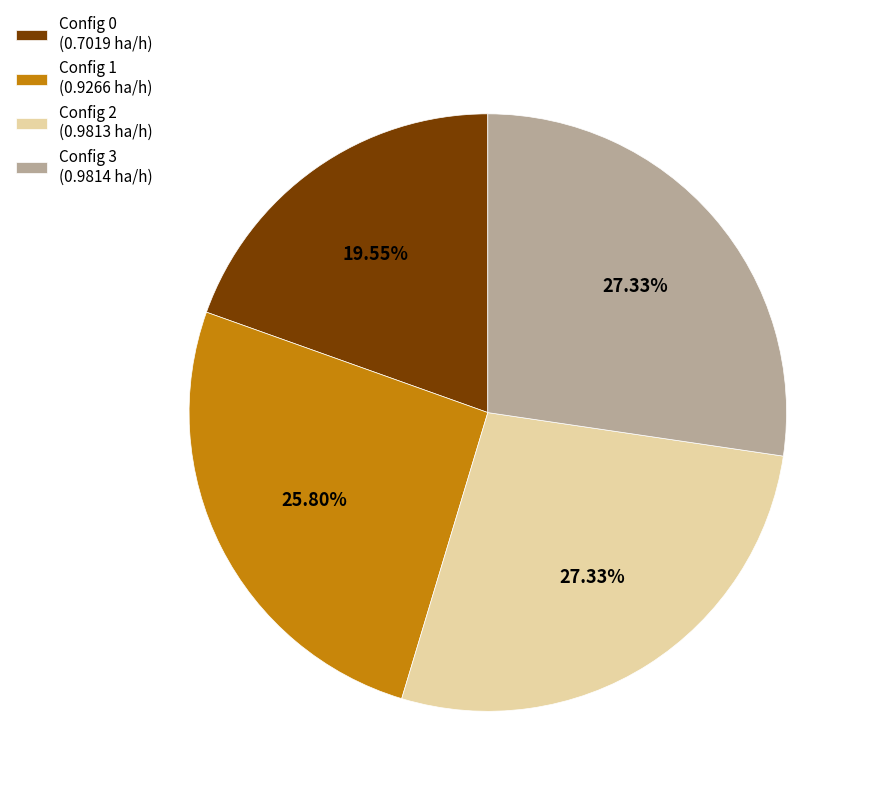

Between Config 0 (0.7019 ha/h) and Config 3 (0.9814 ha/h), which is larger?

Config 3 (0.9814 ha/h)